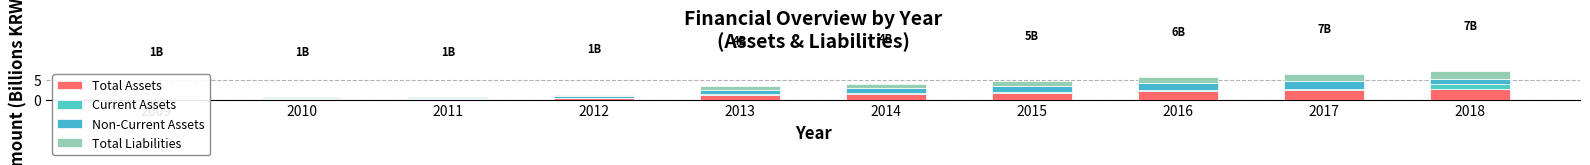

What is the difference between the second highest and minimum values in the Total Liabilities series?

1.7